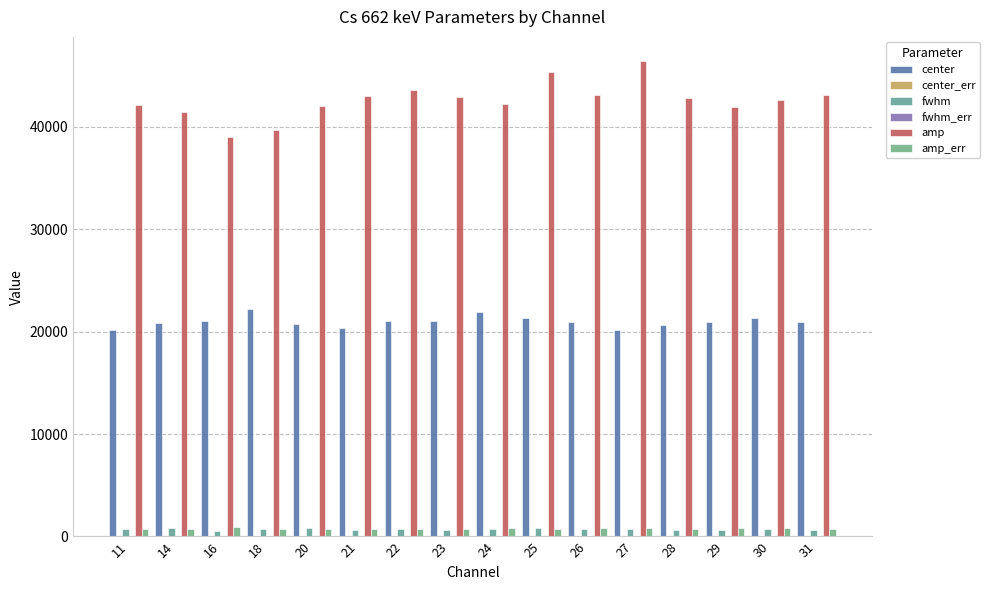

Are the bars horizontal?

No